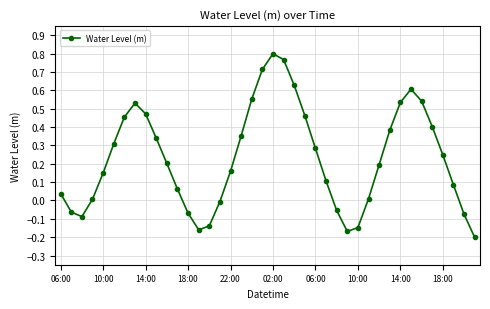

What is the difference between the maximum and minimum values?

1.0